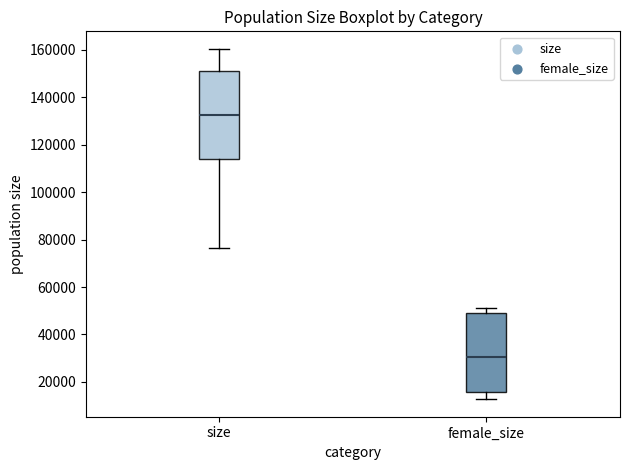

Which box is the tallest, from its lower edge to its upper edge?

size